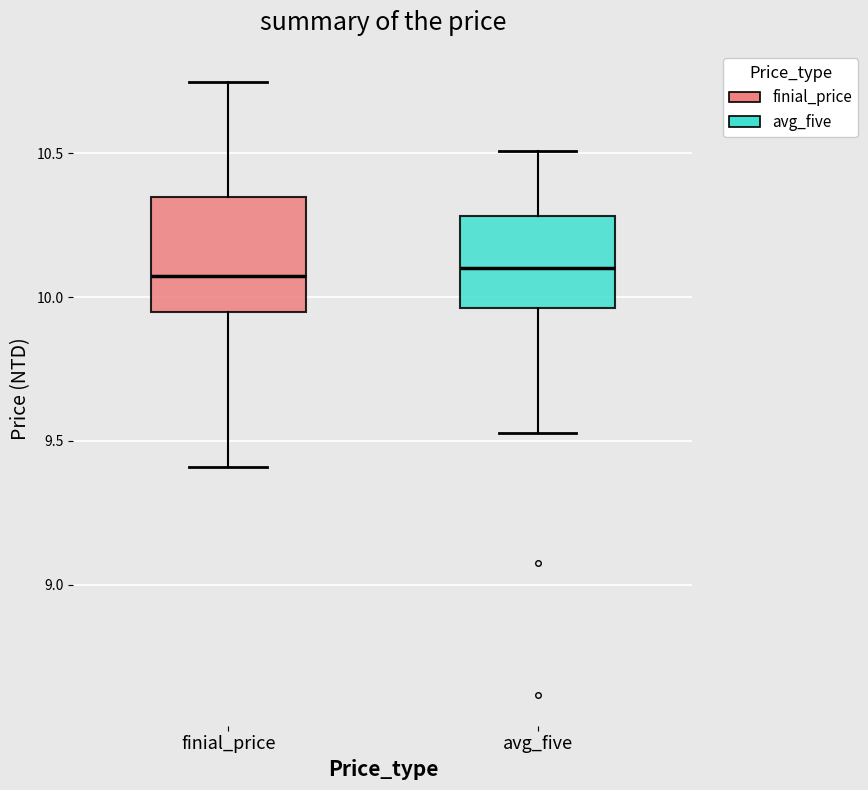

Reading left to right, read every box against the y-axis: the position of its median line, the range the box covers, and the ends of its whiskers. The values are not printed on the chart, so give them approximately, as read against the axis.

finial_price: median 10.10, box 9.95 to 10.35, whiskers 9.40 to 10.75
avg_five: median 10.10, box 9.95 to 10.30, whiskers 9.55 to 10.50